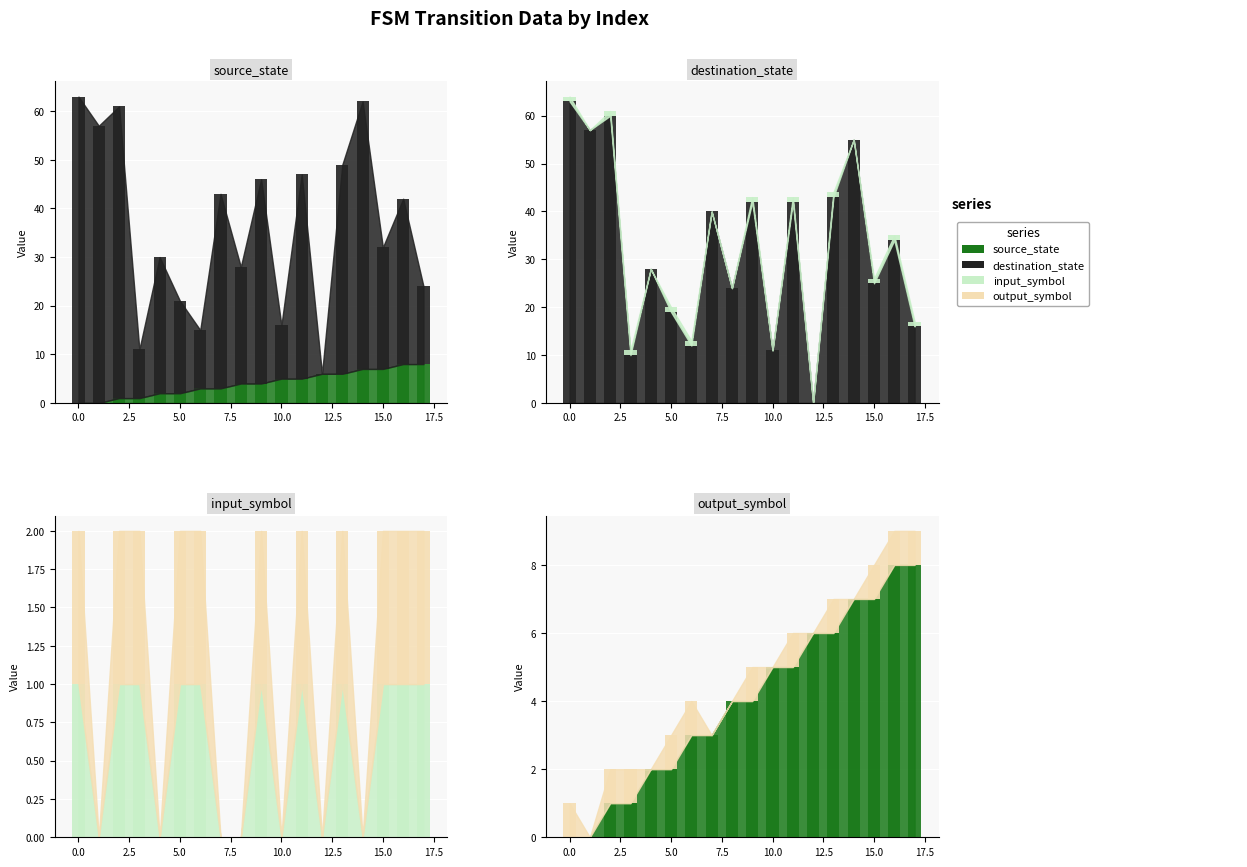

Reading left to right, list all the values displayed in this chart.

source_state: 0=0	1=0	2=1	3=1	4=2	5=2	6=3	7=3	8=4	9=4	10=5	11=5	12=6	13=6	14=7	15=7	16=8	17=8
destination_state: 0=63	1=57	2=60	3=10	4=28	5=19	6=12	7=40	8=24	9=42	10=11	11=42	12=0	13=43	14=55	15=25	16=34	17=16
input_symbol: 0=1	1=0	2=1	3=1	4=0	5=1	6=1	7=0	8=0	9=1	10=0	11=1	12=0	13=1	14=0	15=1	16=1	17=1
output_symbol: 0=1	1=0	2=1	3=1	4=0	5=1	6=1	7=0	8=0	9=1	10=0	11=1	12=0	13=1	14=0	15=1	16=1	17=1